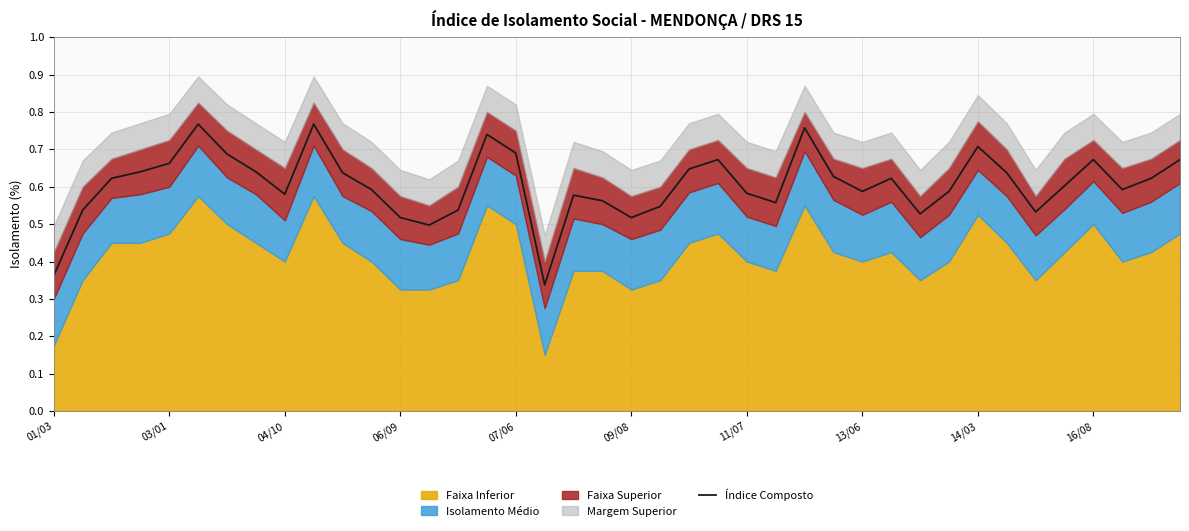

The Índice Composto series shows 0.8 at 04/10. True or false?

False